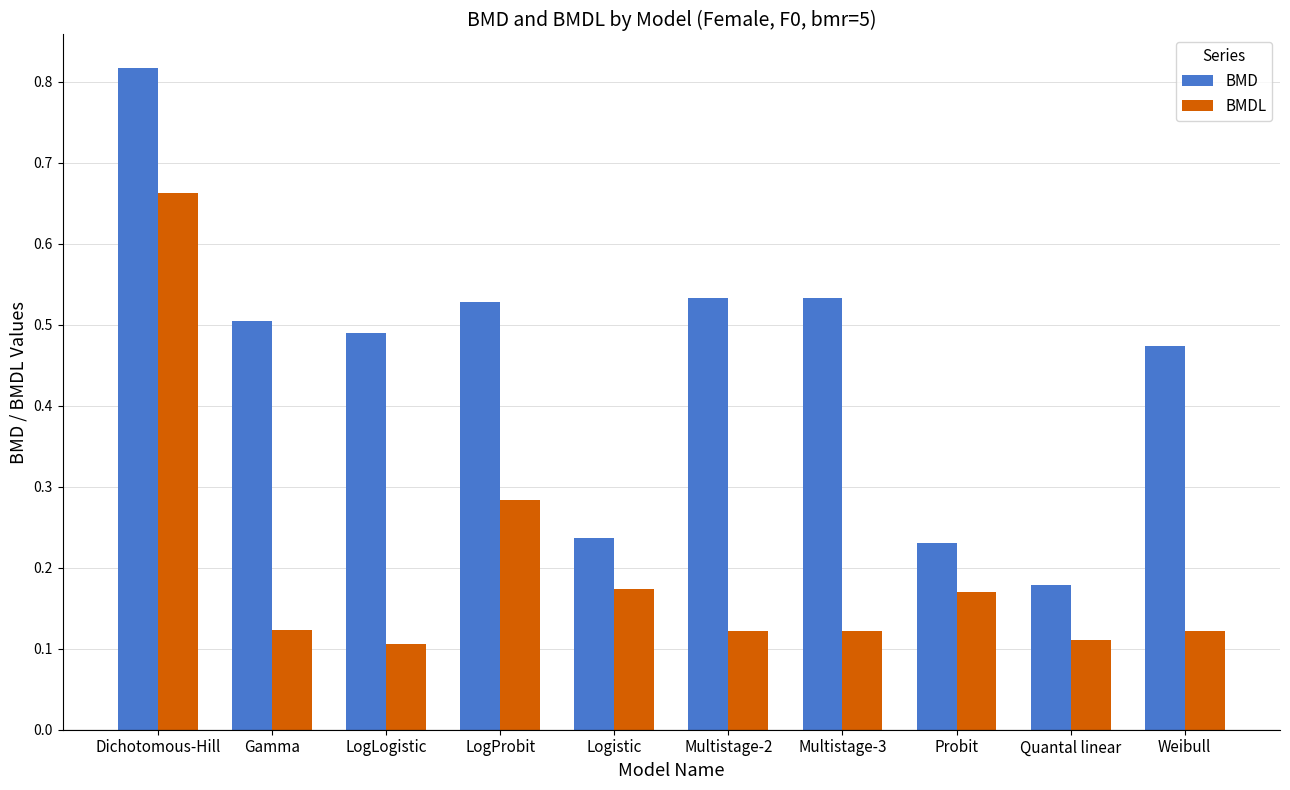

True or false: BMDL has a value of 0.1 at Multistage-3.

True